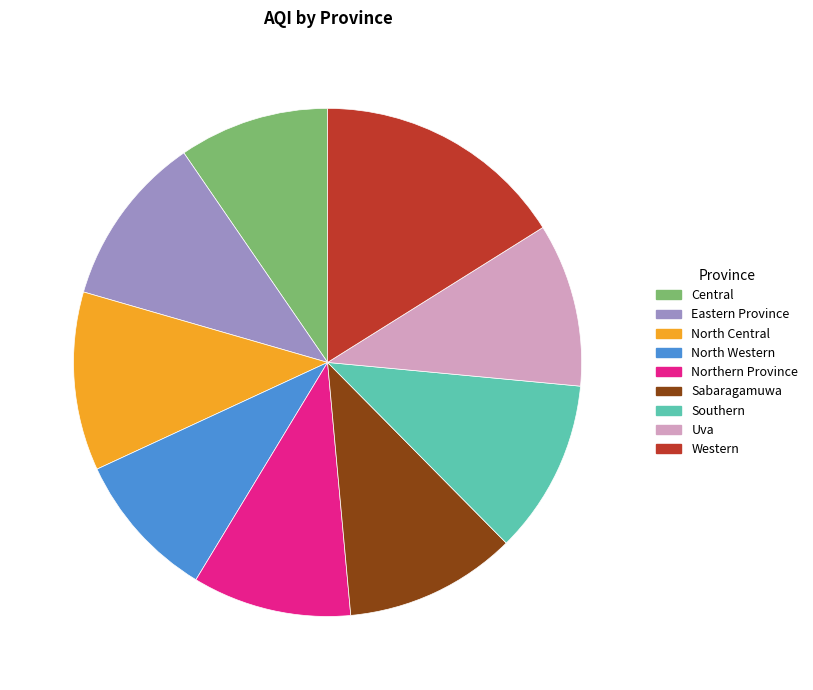

What is the largest slice in the pie chart?

Western